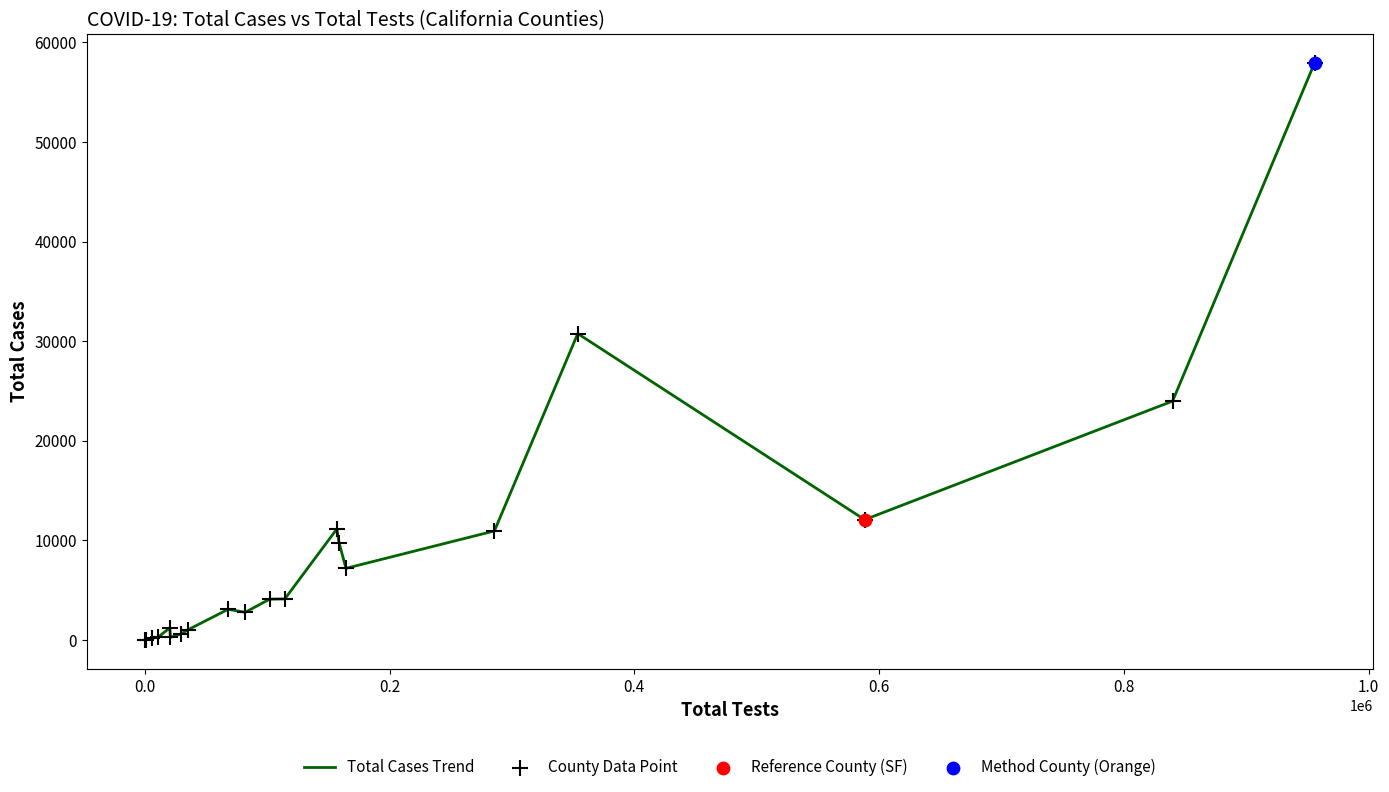

What is the maximum value shown in the chart?

57928